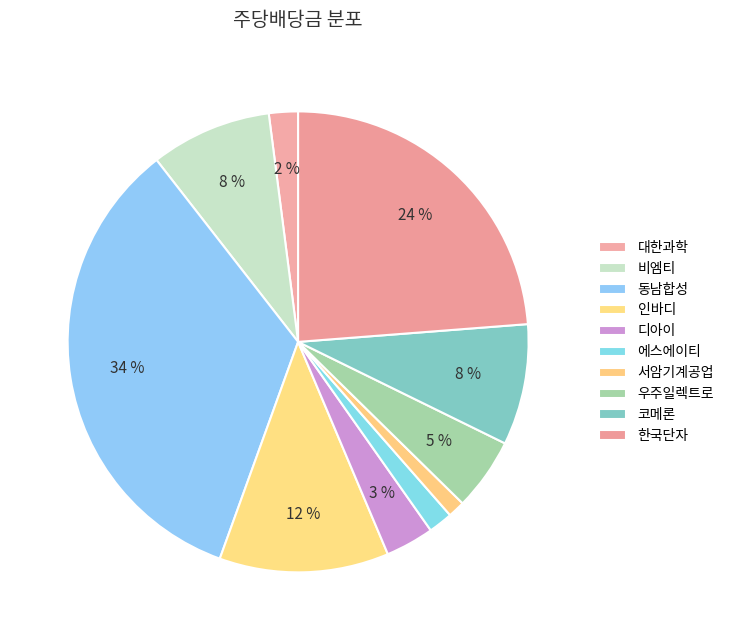

How many slices are in this pie chart?

10